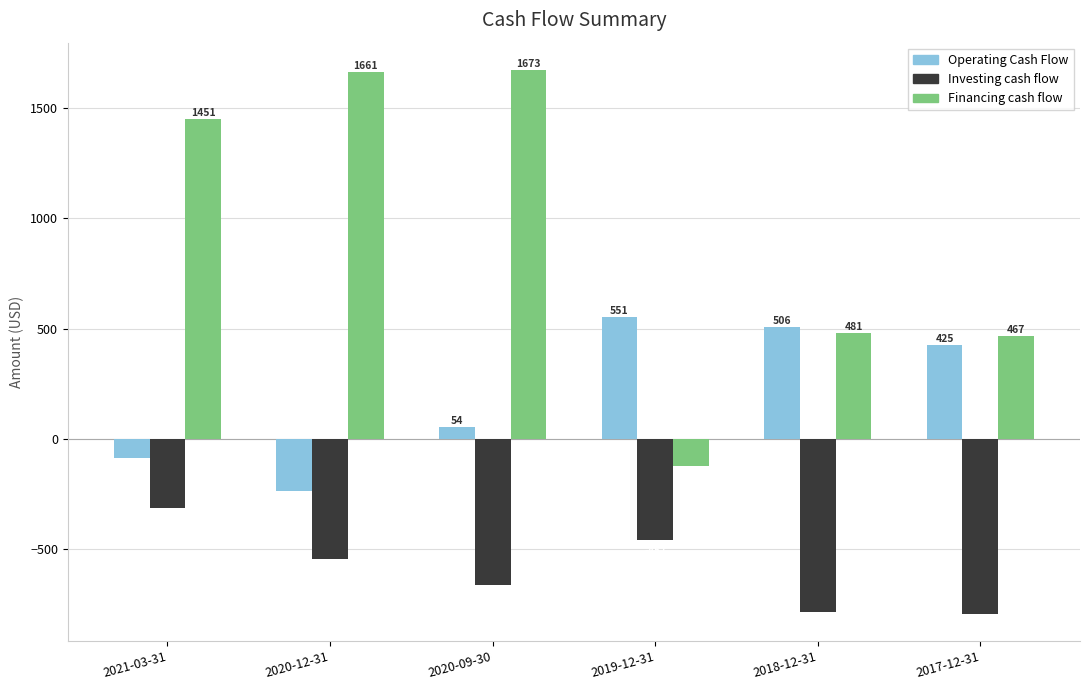

At 2018-12-31, list the series in order from largest to smallest.

Operating Cash Flow, Financing cash flow, Investing cash flow